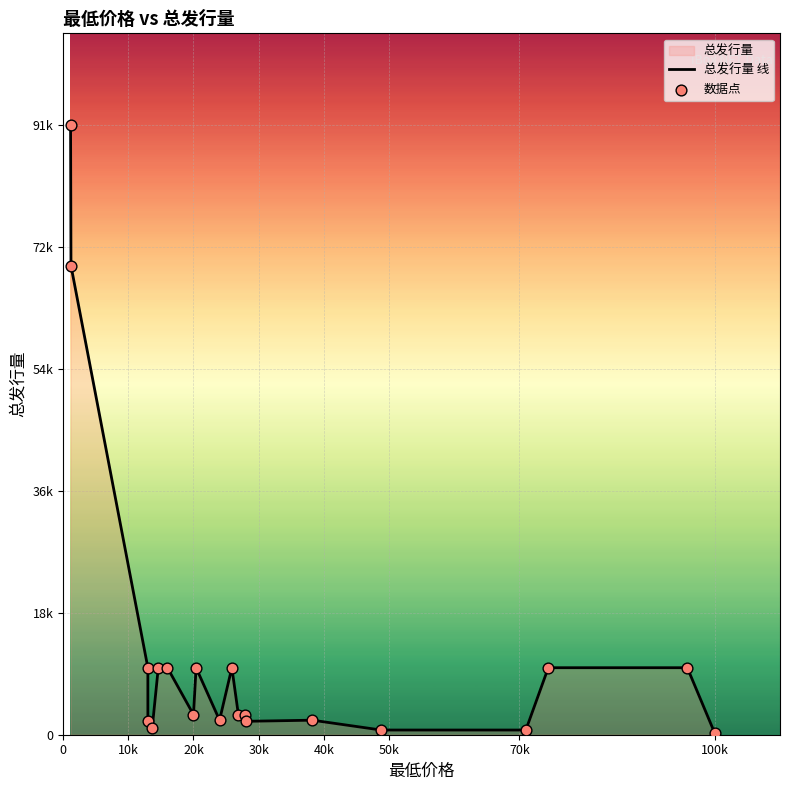

Which series reaches the minimum Y coordinate?

总发行量 线